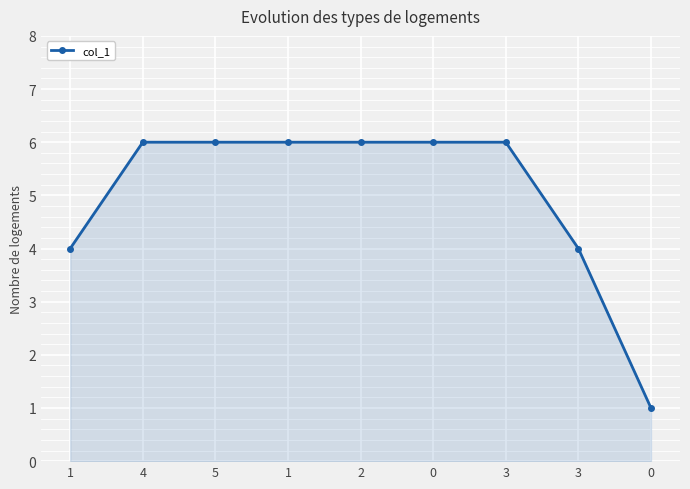

True or false: there are more than 2 points higher than both neighbors.

False